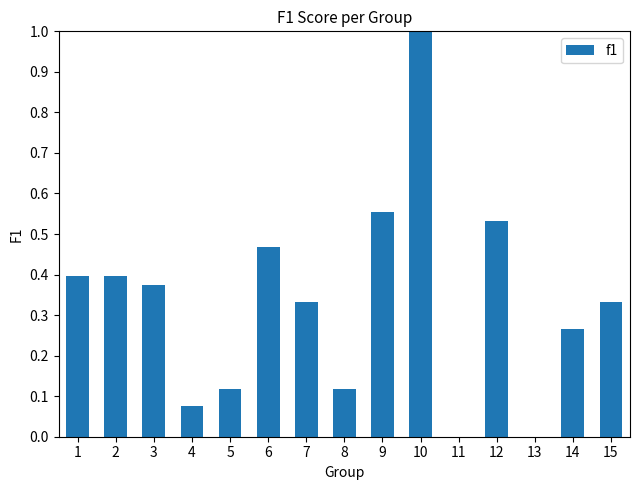

Does the chart contain stacked bars?

No